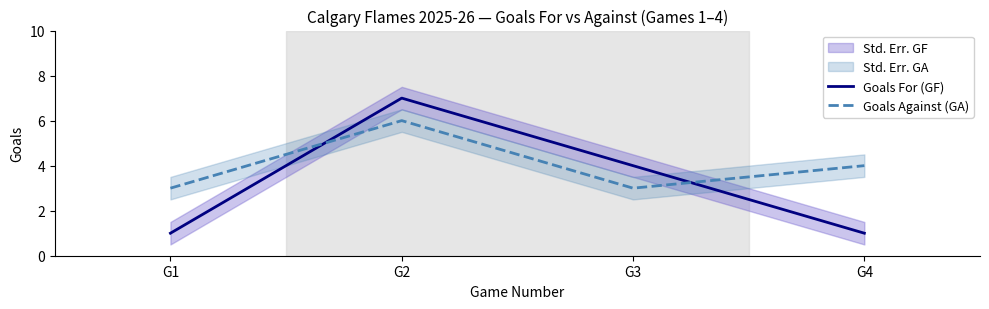

True or false: Goals For (GF) has a value of 0 at G4.

False